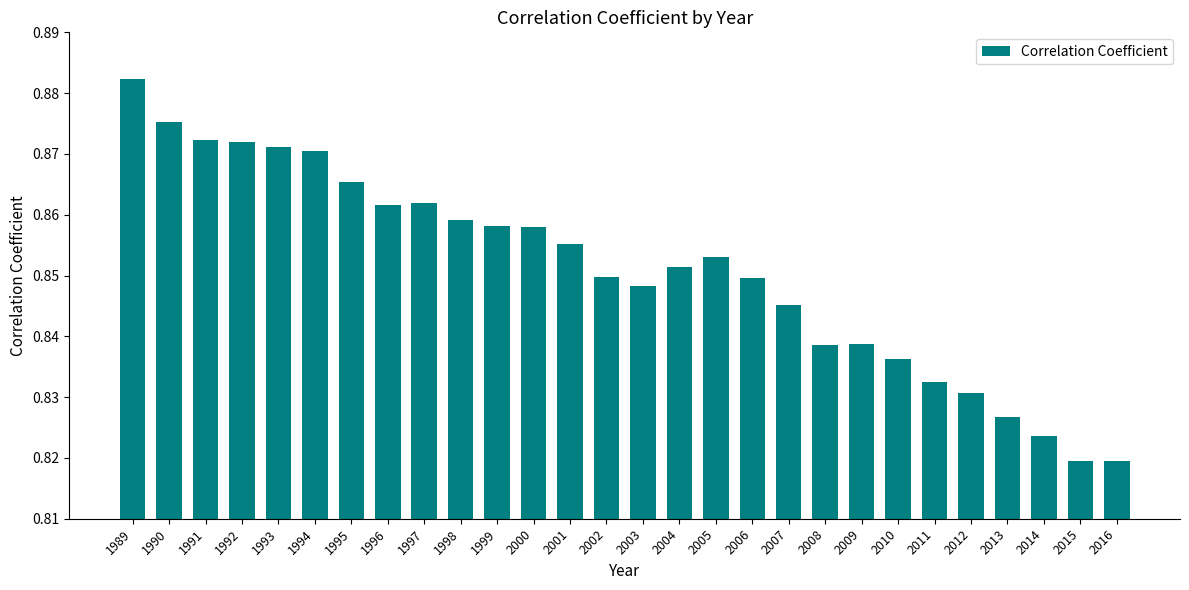

What is the sum of the values at 2014 and 2004?

1.7